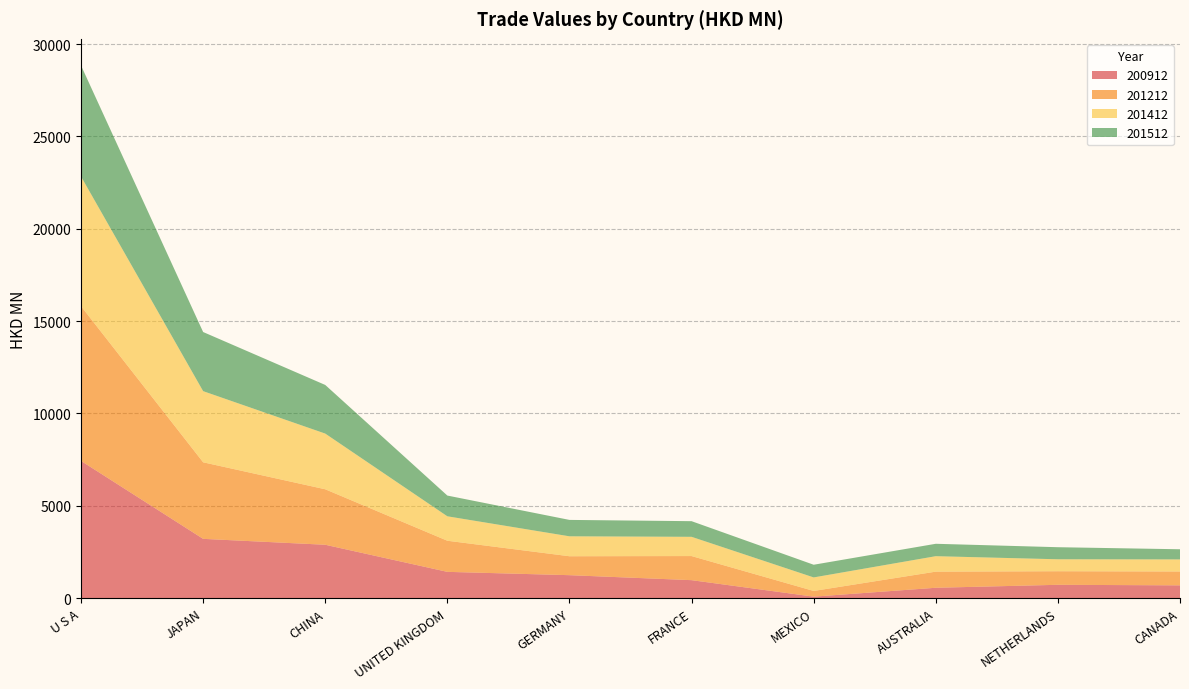

Reading left to right, what are all the values shown in this chart?

200912: U S A=7431.8	JAPAN=3212.3	CHINA=2892.5	UNITED KINGDOM=1425.7	GERMANY=1245.9	FRANCE=975.9	MEXICO=83.1	AUSTRALIA=564.3	NETHERLANDS=724.6	CANADA=694.6
201212: U S A=8375.2	JAPAN=4144.8	CHINA=3003.7	UNITED KINGDOM=1683.9	GERMANY=1024.9	FRANCE=1304.5	MEXICO=308.5	AUSTRALIA=872.7	NETHERLANDS=735.1	CANADA=750.8
201412: U S A=7021.3	JAPAN=3851.0	CHINA=3014.3	UNITED KINGDOM=1323.3	GERMANY=1078.9	FRANCE=1041.5	MEXICO=732.3	AUSTRALIA=836.8	NETHERLANDS=646.9	CANADA=653.5
201512: U S A=6010.4	JAPAN=3201.2	CHINA=2633.6	UNITED KINGDOM=1123.0	GERMANY=888.4	FRANCE=847.3	MEXICO=686.9	AUSTRALIA=671.5	NETHERLANDS=653.6	CANADA=549.8